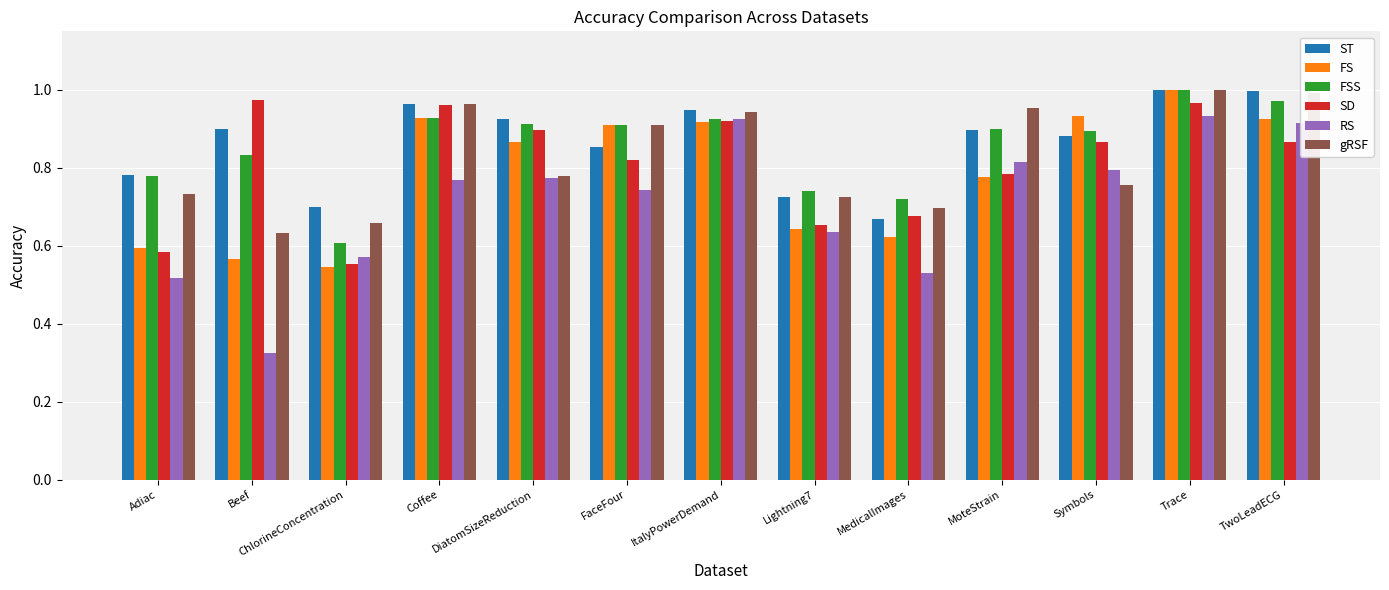

Does the chart contain stacked bars?

No